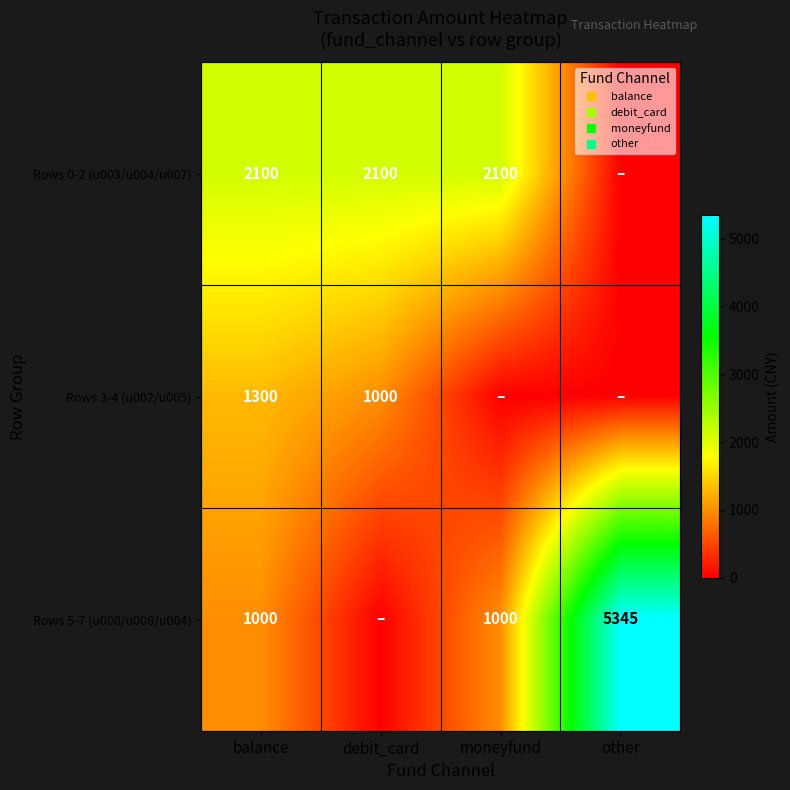

Is it true that Rows 0-2 (u003/u004/u007) equals 1140 at debit_card?

False